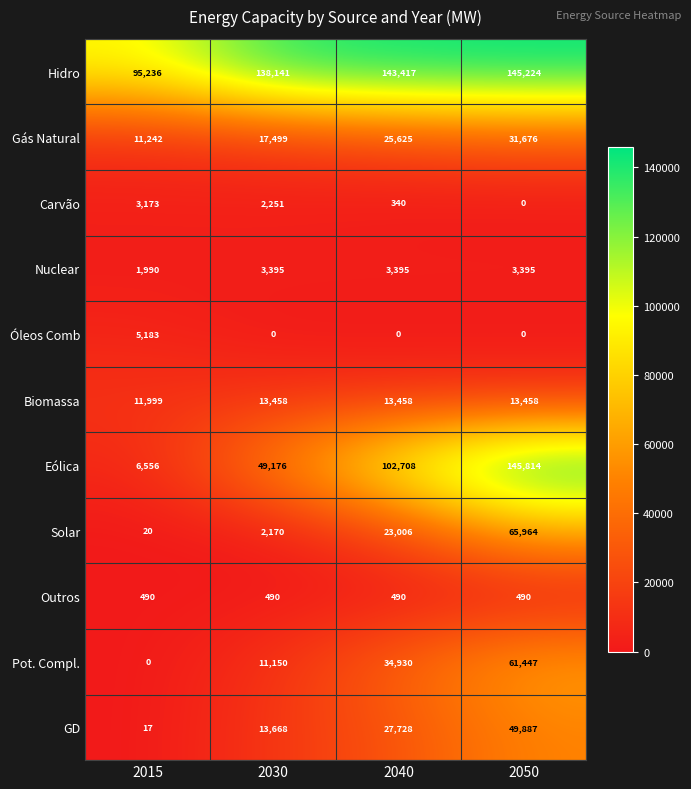

What is the total value across all series at 2015?

135906